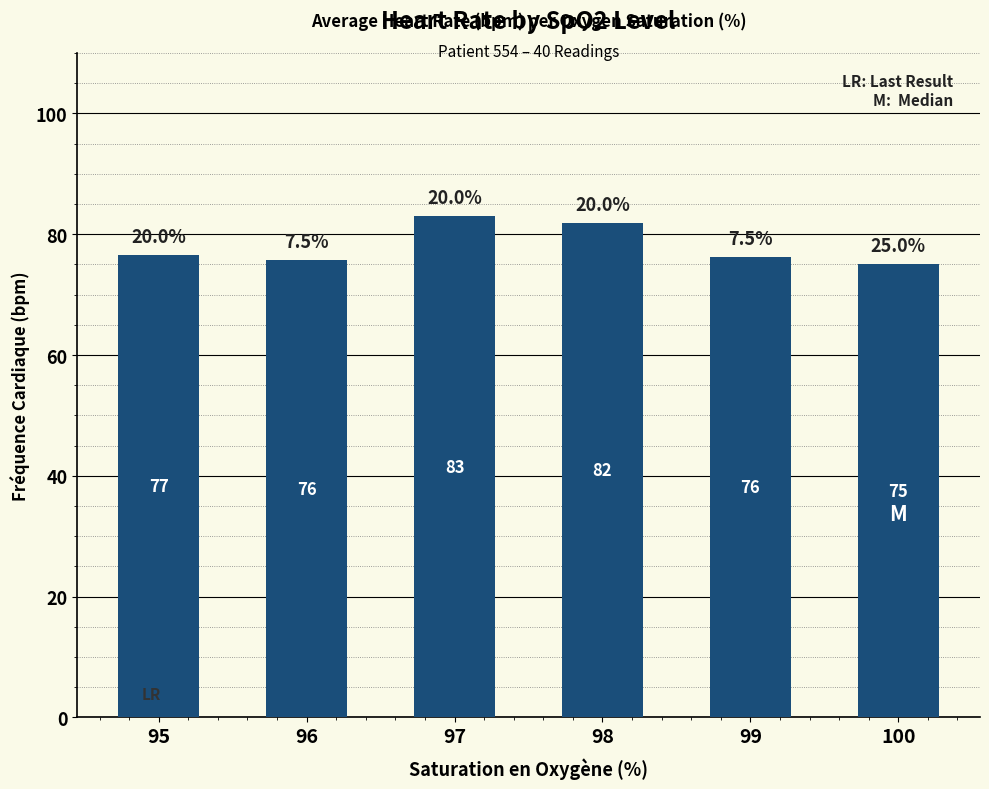

What value does the data have at 96?

75.7